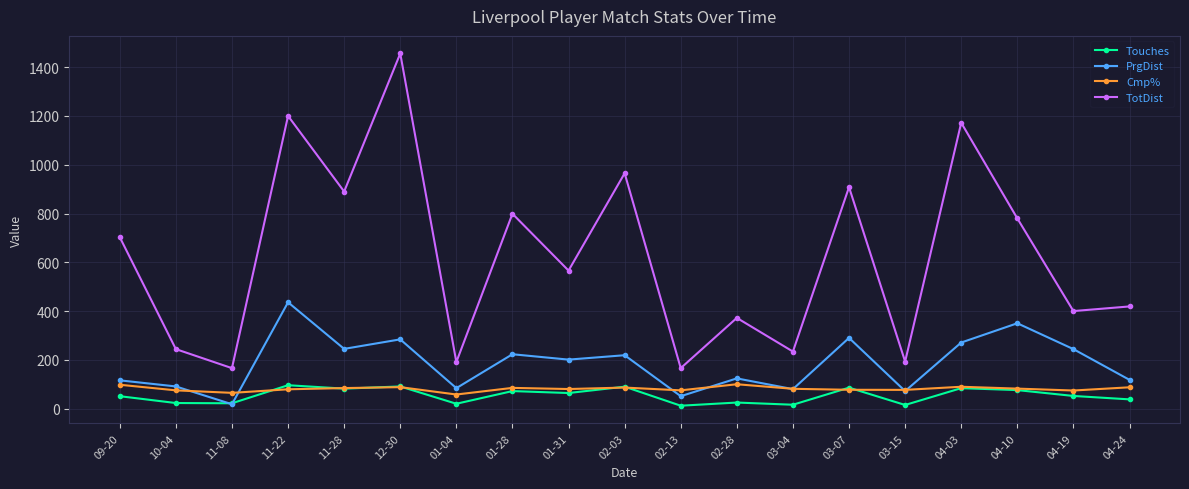

What is the difference between the second highest and minimum values in the Touches series?

79.0